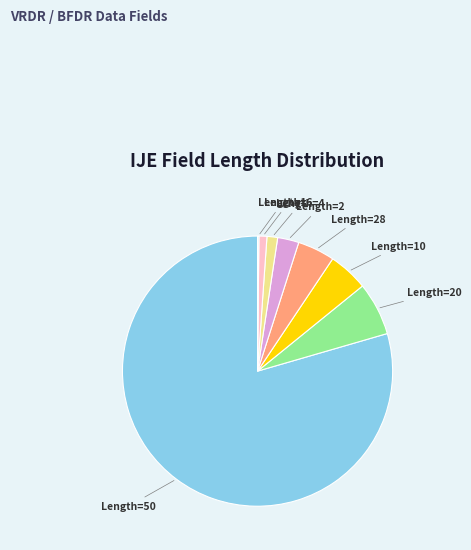

Is it true that Length=2 is 3% of the pie?

True